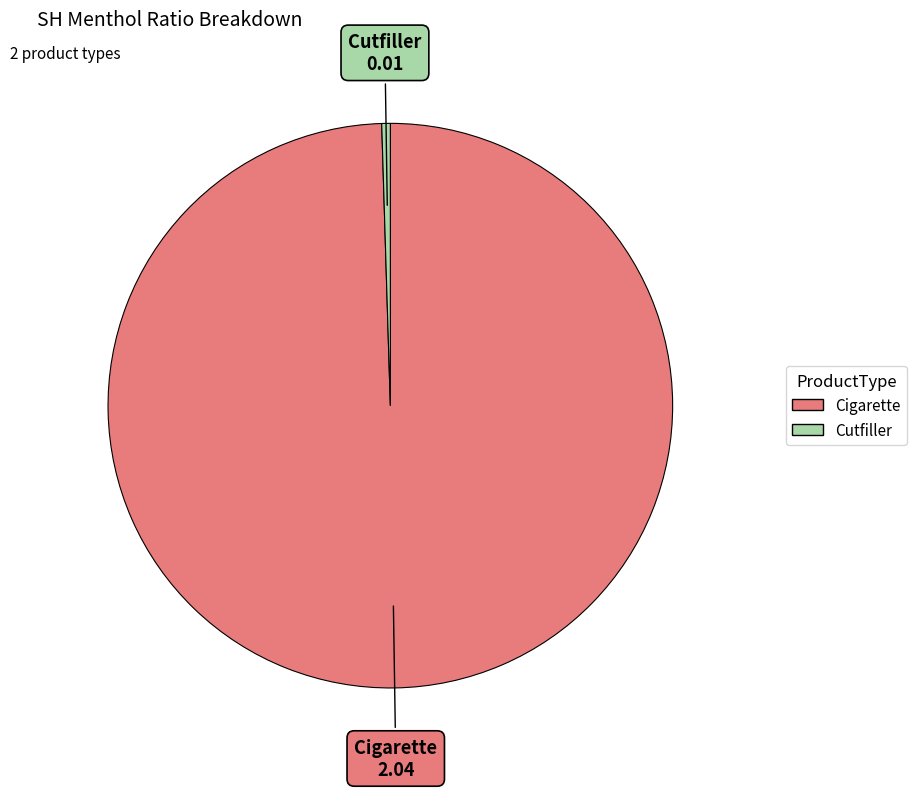

Rank the categories by value from lowest to highest.

Cutfiller, Cigarette